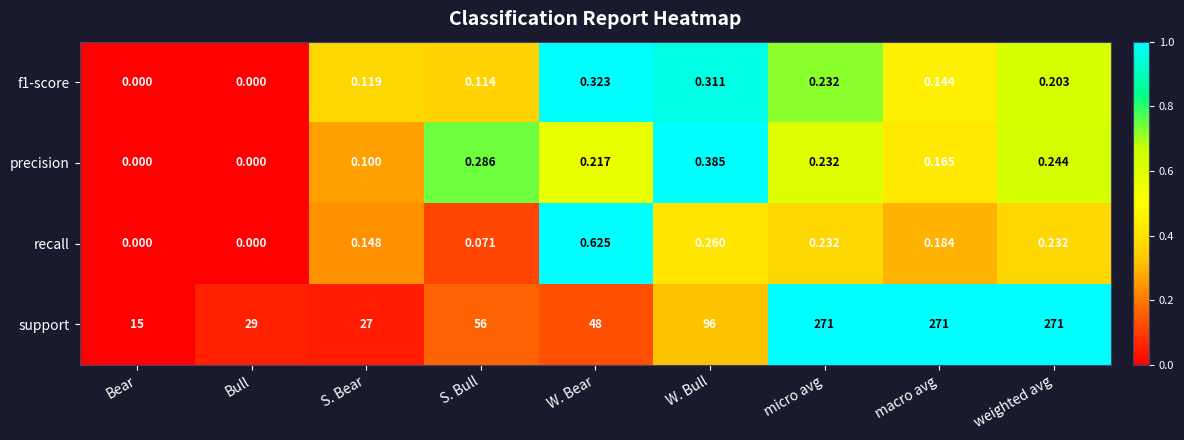

At which category is the sum across all series the highest?

micro avg